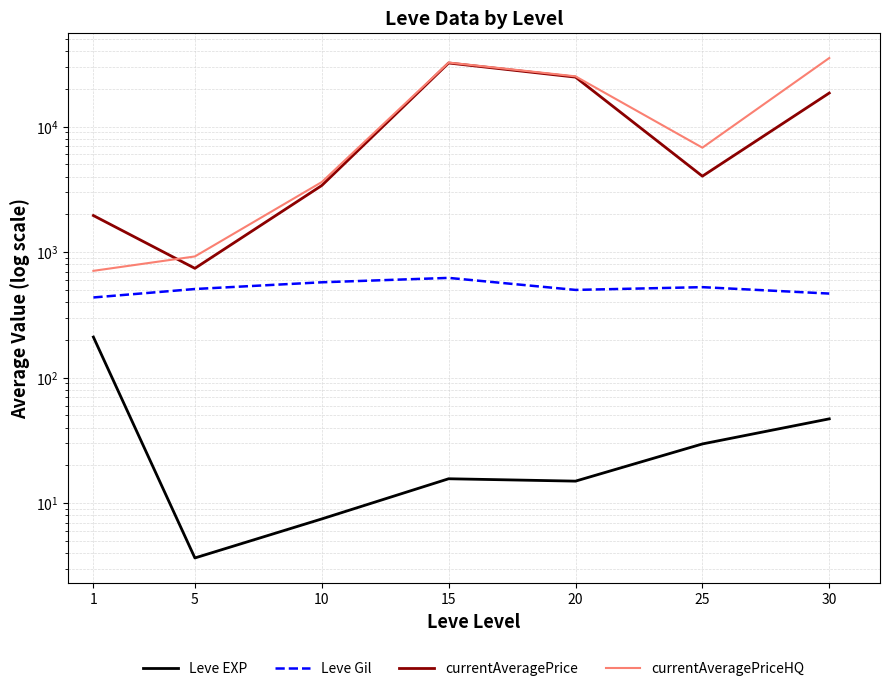

Is this an area chart (filled region under the line)?

No